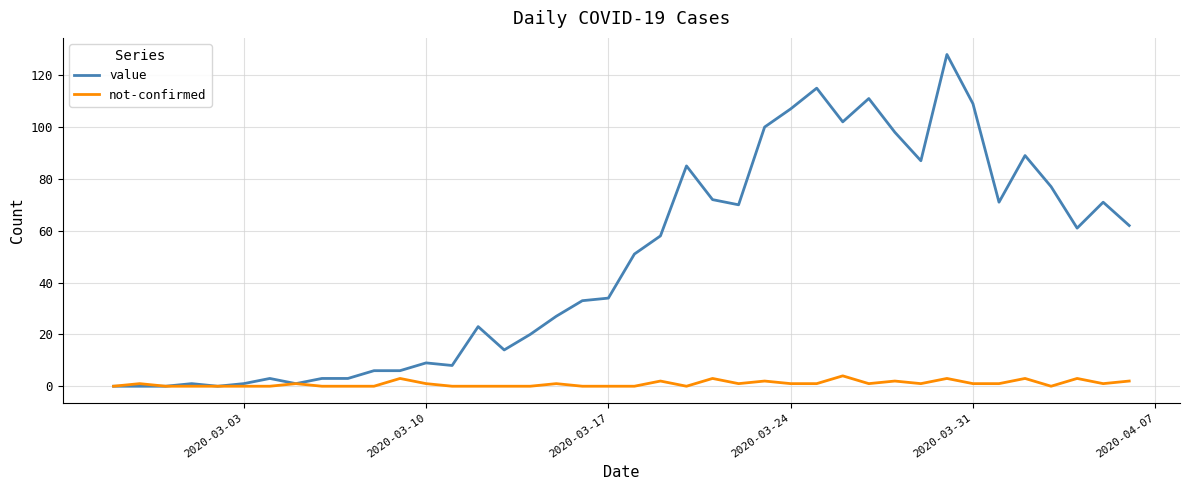

Which series has the largest range (max minus min)?

value